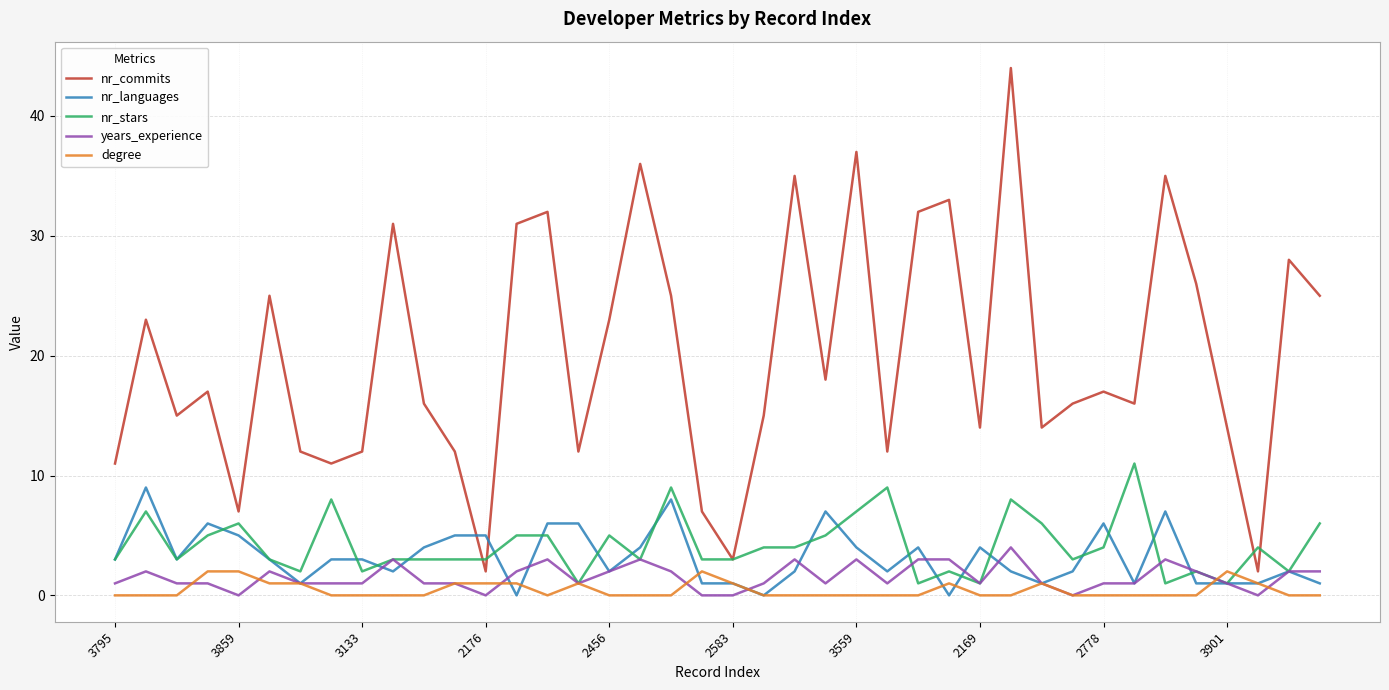

At how many categories does at least one series exceed 30?

10